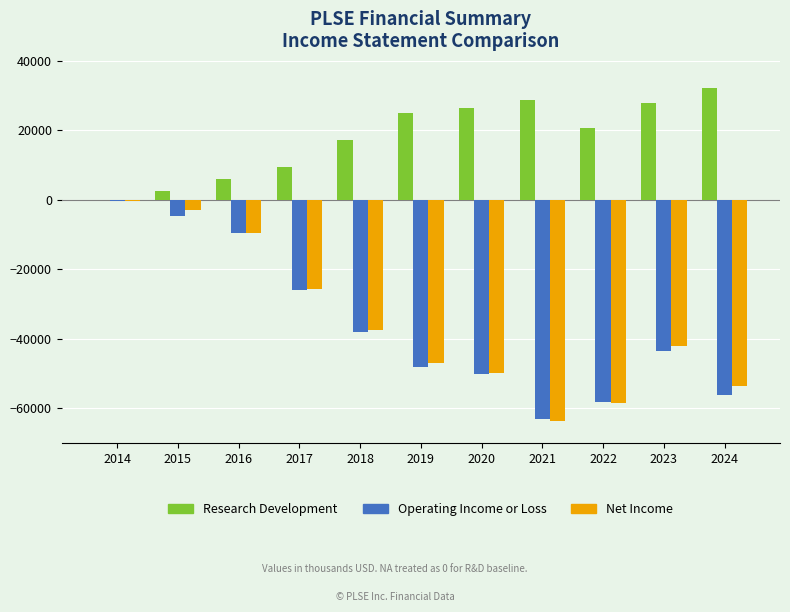

What is the sum of all Research Development values?

196400